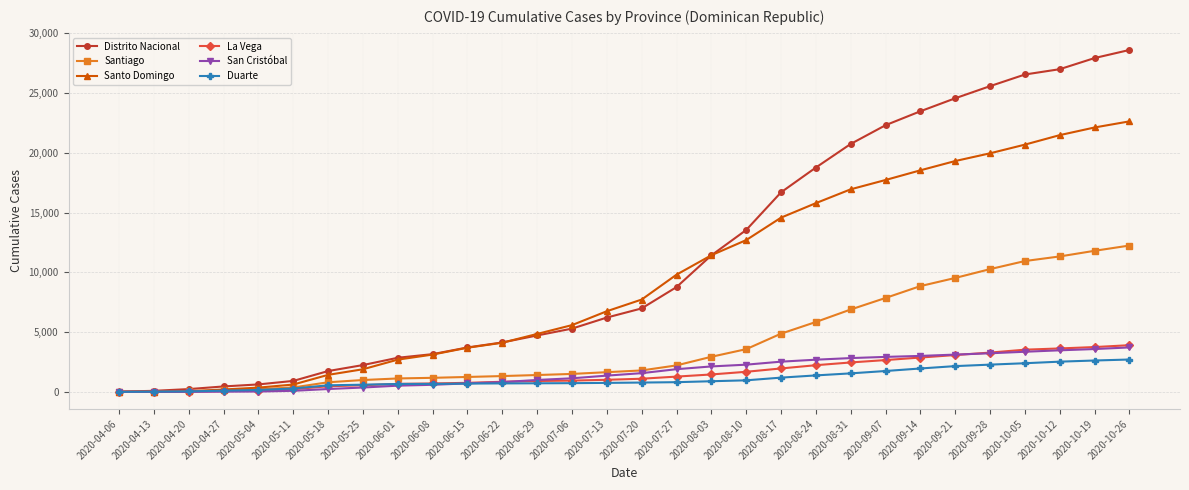

Between 2020-05-25 and 2020-10-05, which series saw the biggest shift?

Distrito Nacional